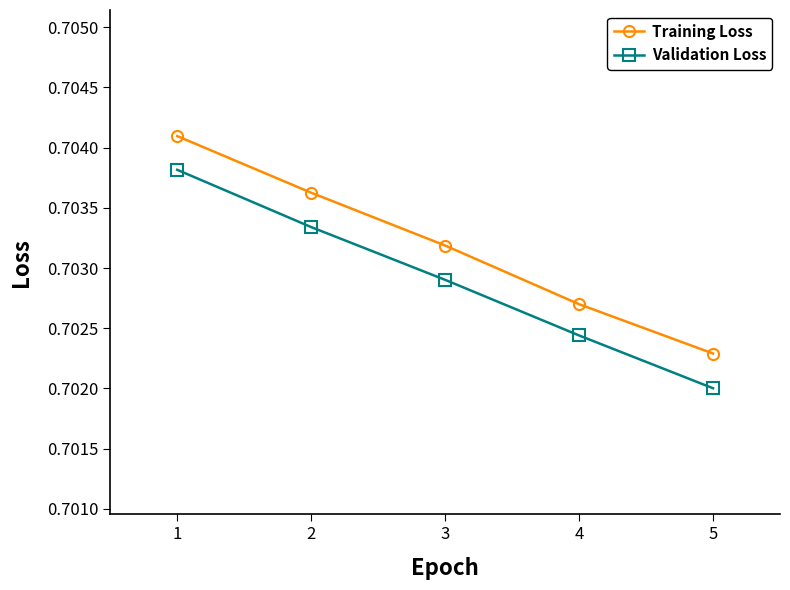

True or false: Validation Loss and Training Loss intersect in this chart.

False